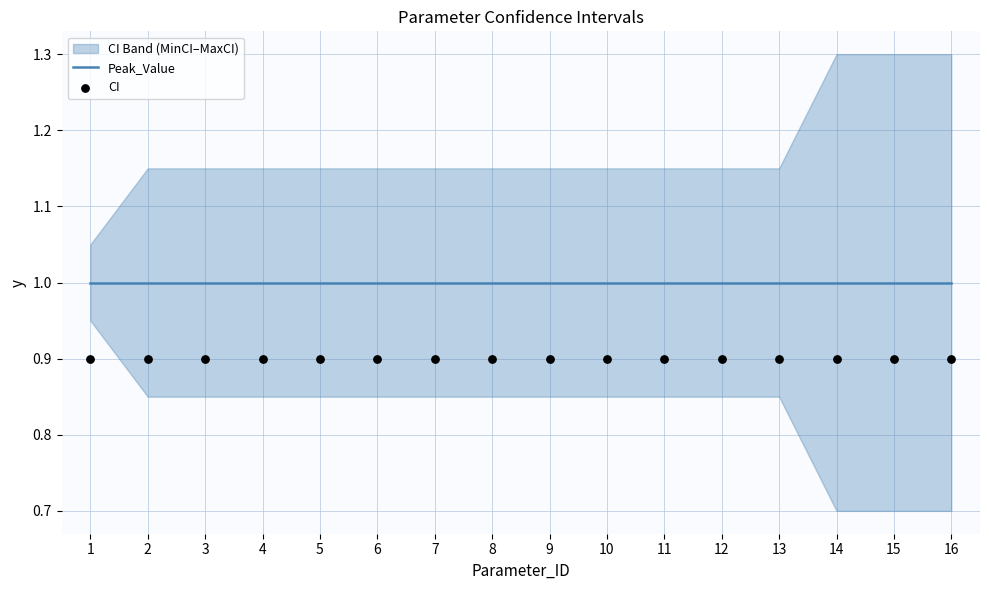

At which category is the sum across all series the highest?

1